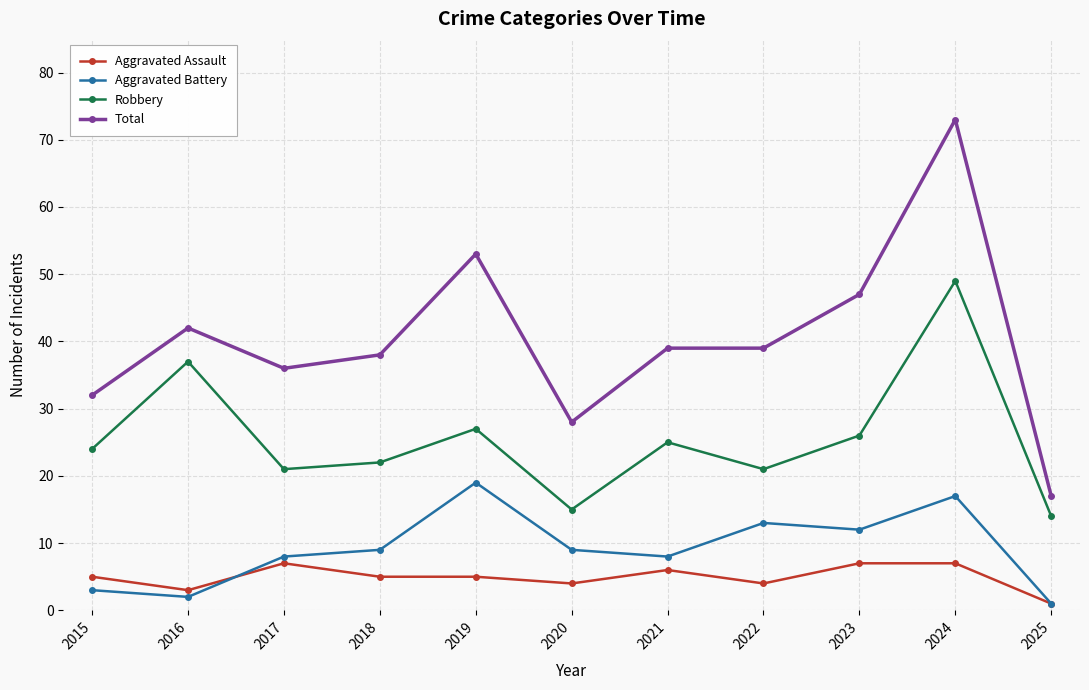

True or false: Aggravated Battery has a value of 9 at 2018.

True